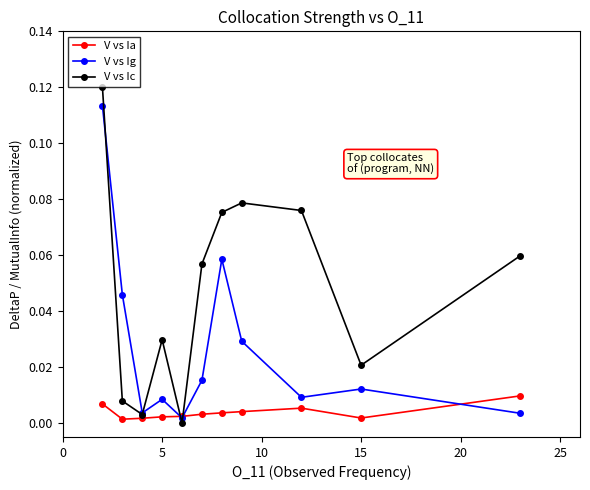

List the series in order of their peak value, lowest first.

V vs Ia, V vs Ig, V vs Ic